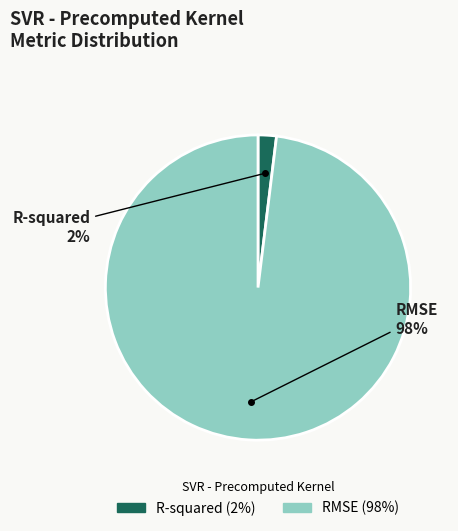

Do R-squared and RMSE together represent more than half of the pie?

Yes